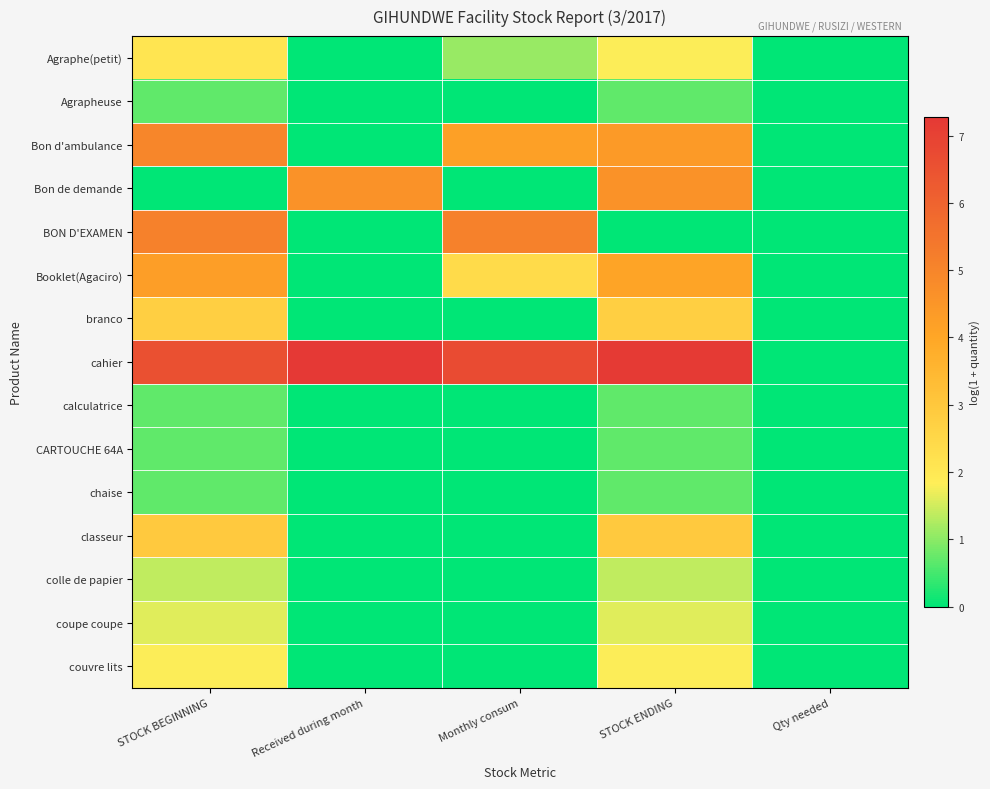

Between Received during month and Qty needed, which series saw the biggest shift?

cahier